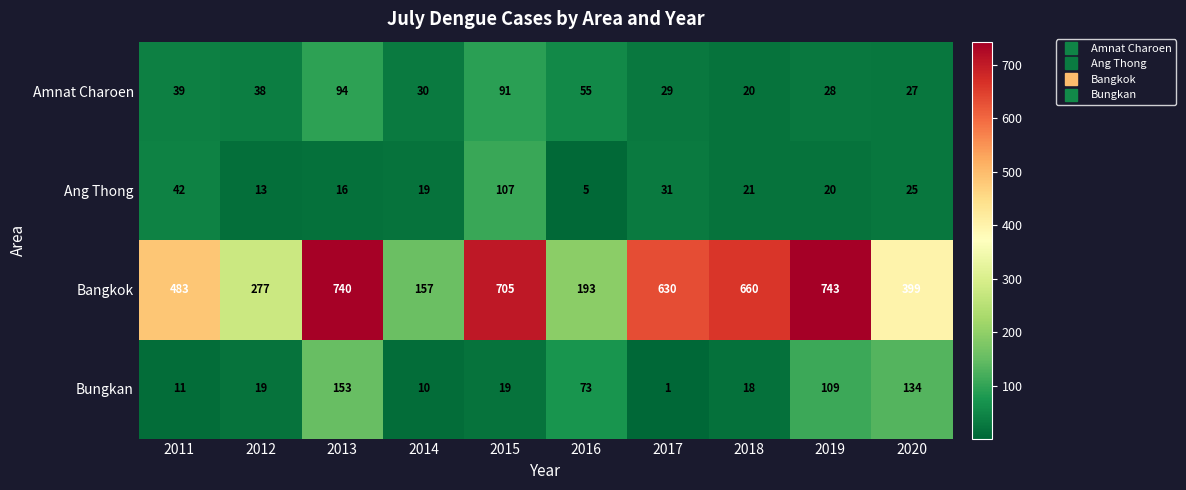

Read the Bungkan value at 2013, to the nearest 50.

150